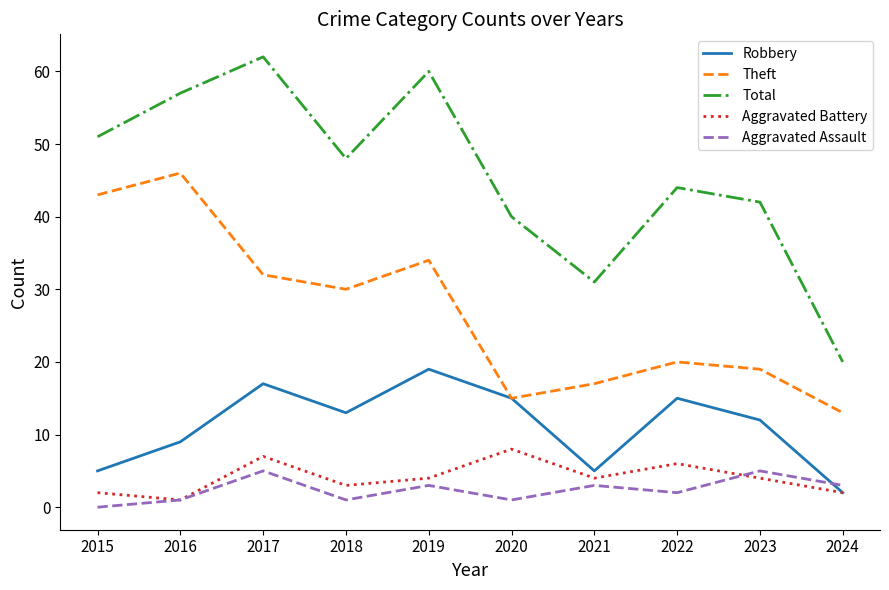

What value does the Aggravated Assault series have at 2016?

1